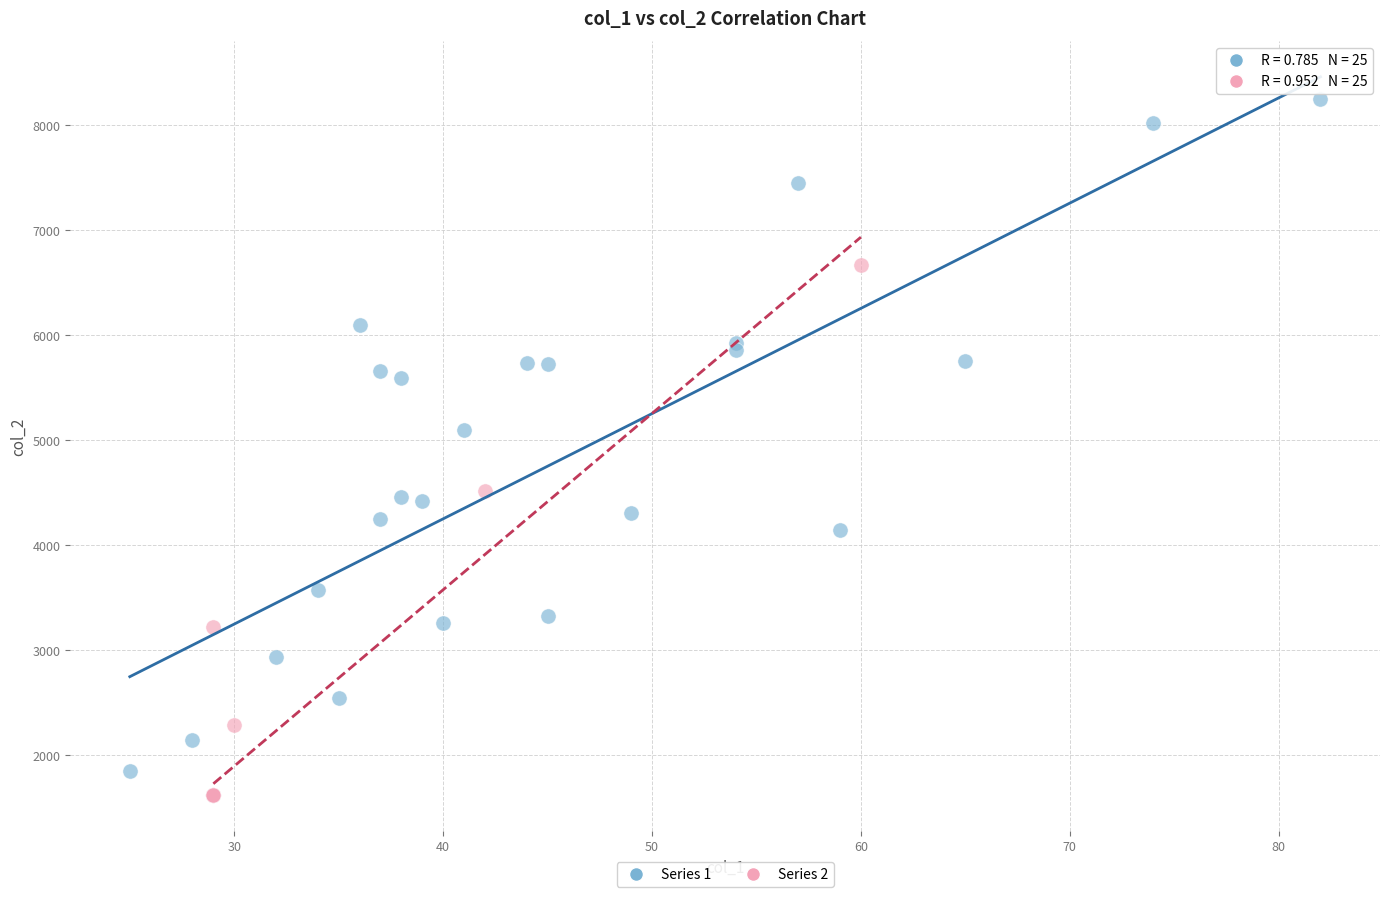

Which series has the largest Y range (max minus min)?

Series 1